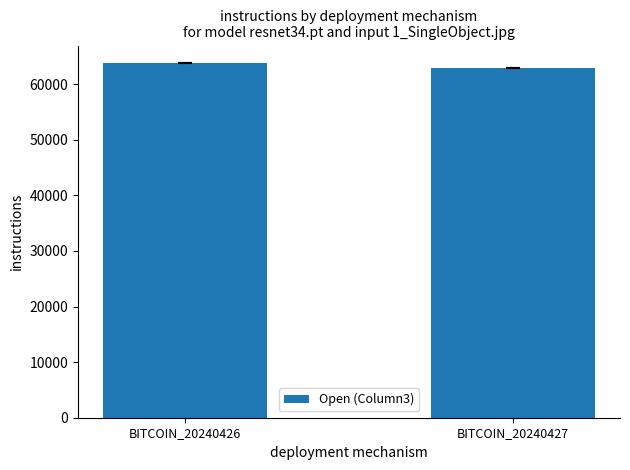

Rank the categories by value from highest to lowest.

BITCOIN_20240426, BITCOIN_20240427